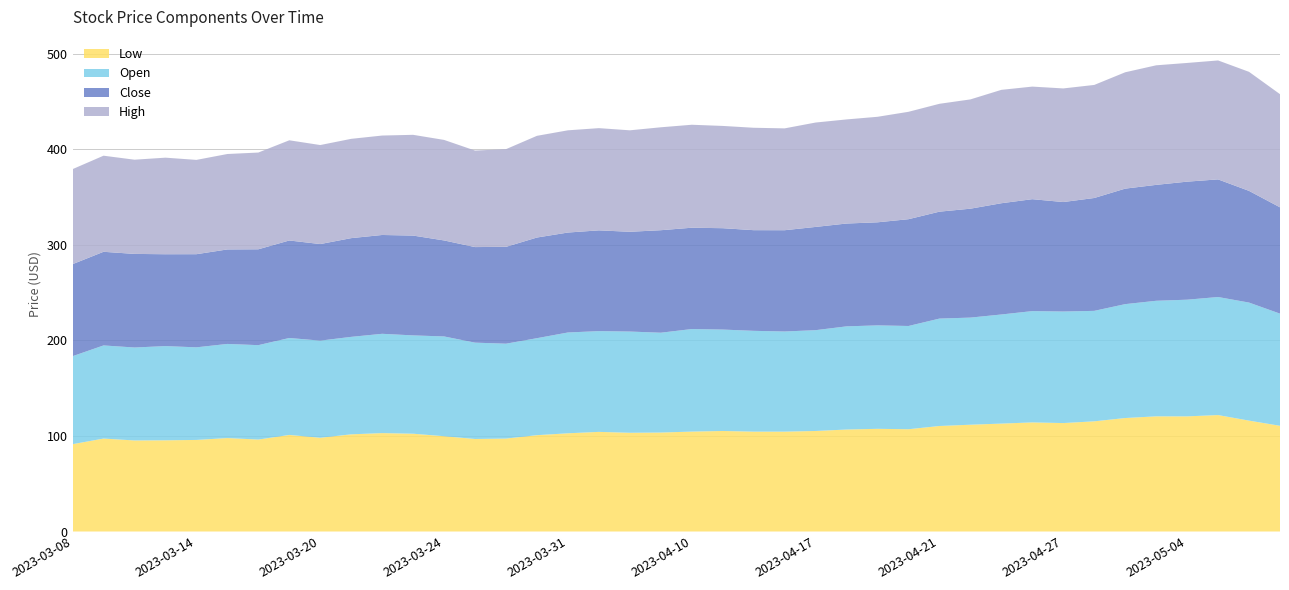

Reading left to right, extract all data points from this chart.

Low: 91.4	97.2	95.3	95.4	95.8	97.8	96.2	101.0	98.1	101.7	103.0	102.3	99.7	96.8	97.2	100.8	102.8	104.2	103.3	103.6	104.5	105.2	104.5	104.5	105.2	106.7	107.5	107.0	110.4	111.7	112.9	114.2	113.5	115.3	118.7	120.5	120.5	121.8	116.0	110.6
Open: 92.1	97.5	97.2	98.6	96.9	98.5	98.8	101.4	101.6	102.0	103.9	102.9	104.4	100.8	99.3	101.5	105.5	105.4	105.9	104.5	107.3	106.1	105.5	104.8	105.5	108.0	108.2	108.0	112.4	112.1	114.2	116.5	116.7	115.6	119.2	120.9	122.1	123.5	123.5	117.4
Close: 96.3	98.0	97.9	96.1	97.5	98.9	100.3	102.0	101.0	103.3	103.4	104.5	100.5	100.0	101.3	105.3	104.6	105.4	104.4	107.3	106.0	106.1	105.3	106.0	108.0	107.6	107.8	111.7	111.9	114.0	116.4	117.1	114.5	118.1	120.9	121.3	123.5	123.1	116.9	111.2
High: 99.4	100.5	98.6	101.0	98.7	99.9	101.2	104.8	103.6	103.9	104.0	105.4	105.2	101.0	102.2	106.4	107.0	107.0	106.2	107.7	107.8	107.0	107.2	106.6	109.2	108.9	110.4	112.4	112.9	114.3	118.6	117.8	118.9	118.3	121.8	125.1	124.2	124.5	124.6	118.4